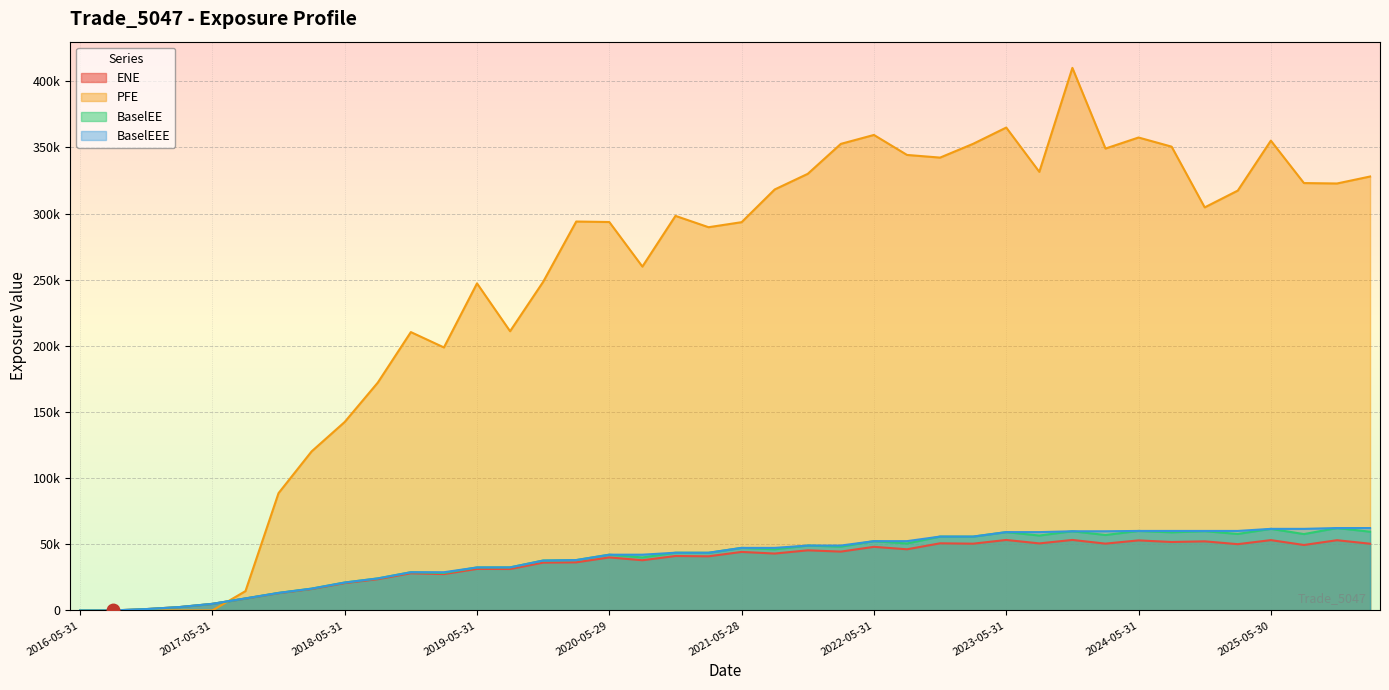

What position from the right is 2018-08-31?

31